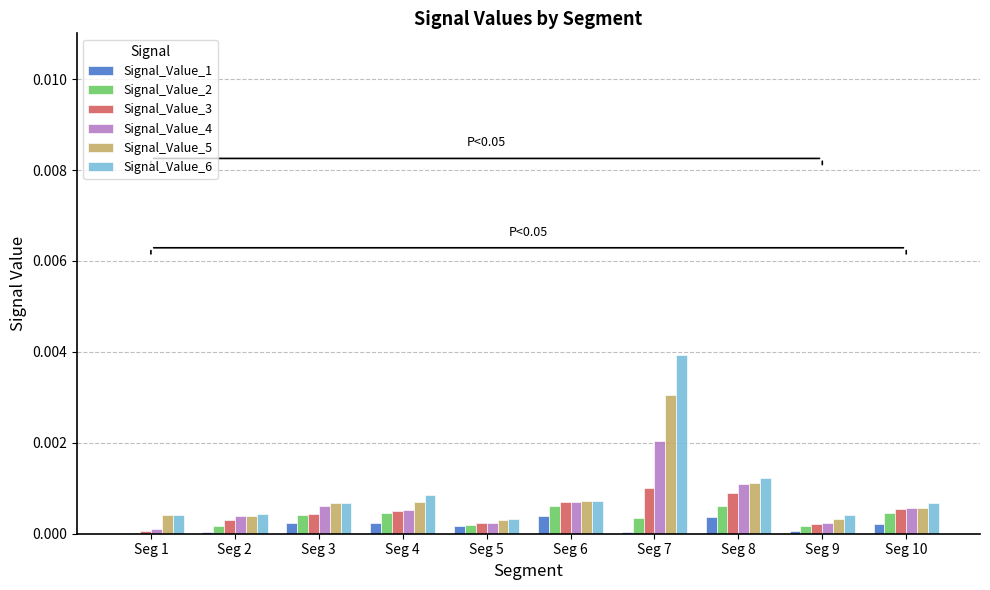

At which category is the sum across all series the highest?

Seg 7